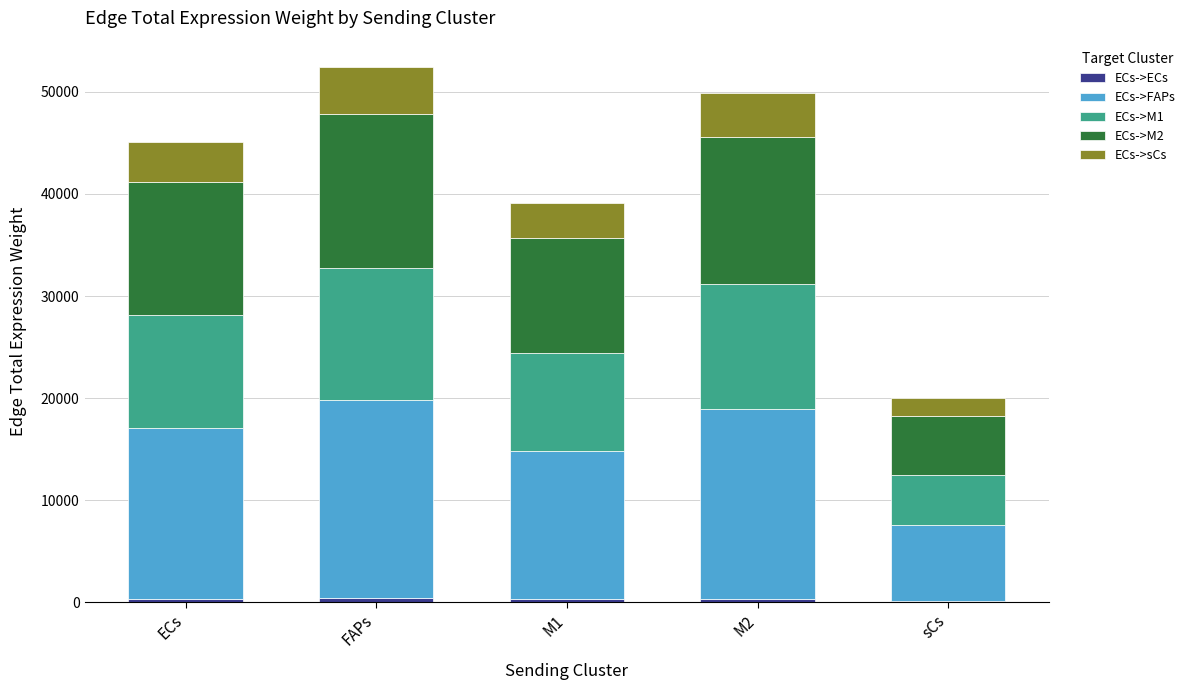

True or false: ECs->M1 has a value of 4918.3 at sCs.

True